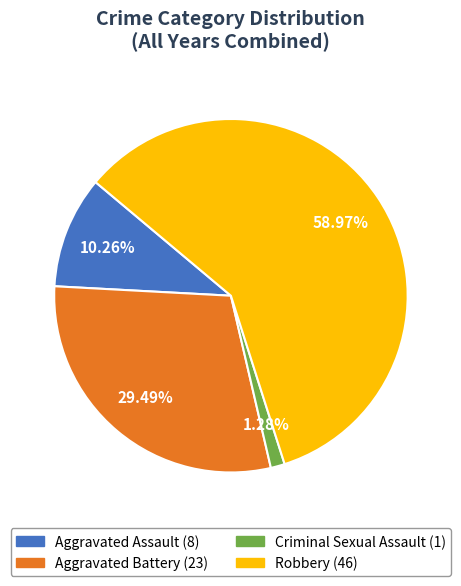

Is there any slice that represents more than half of the pie?

Yes